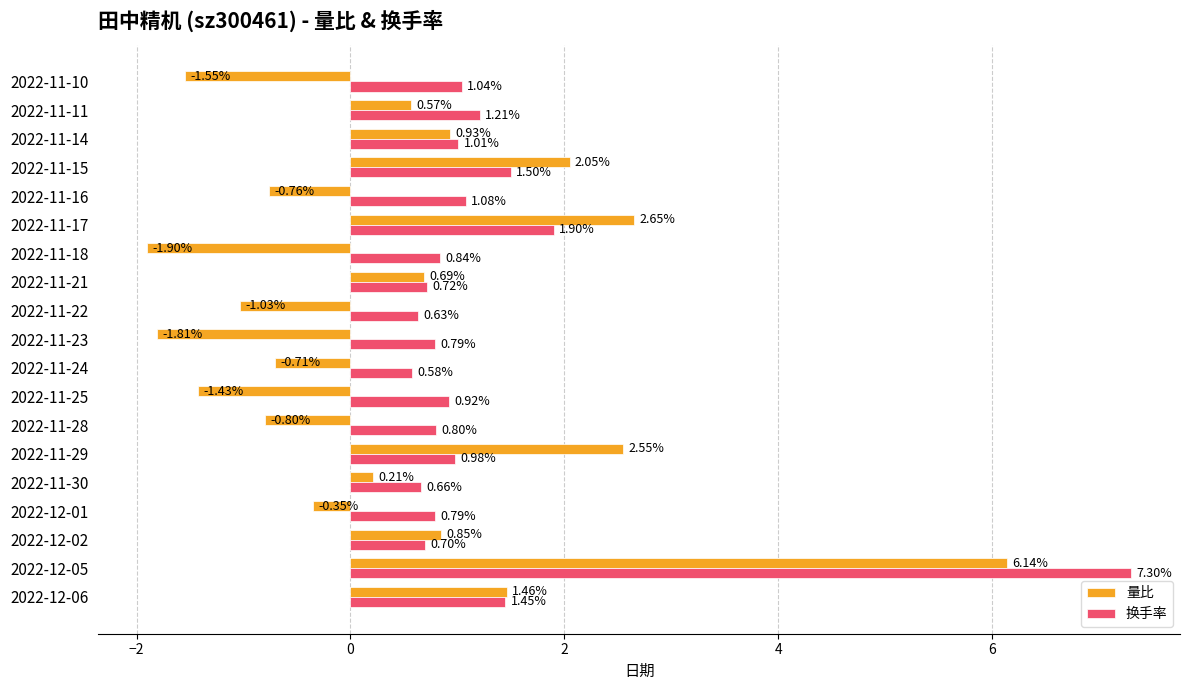

Which series has the widest spread of values?

量比